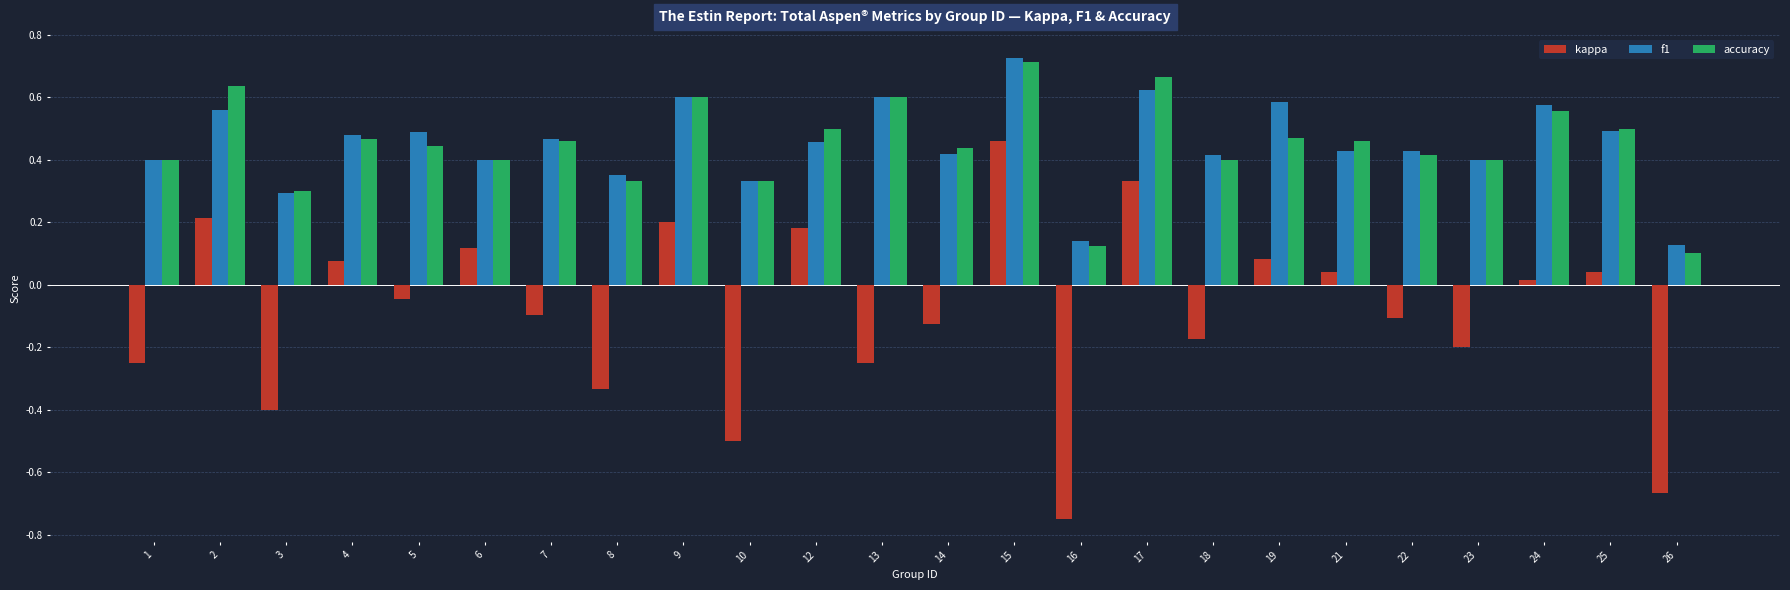

What are all the series names shown in the legend?

kappa, f1, accuracy